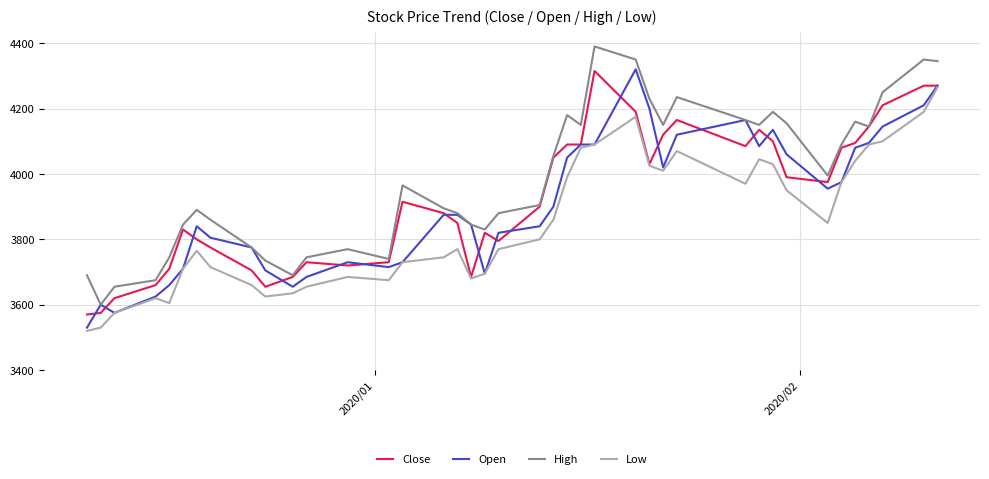

Which series has the largest total across all categories?

High